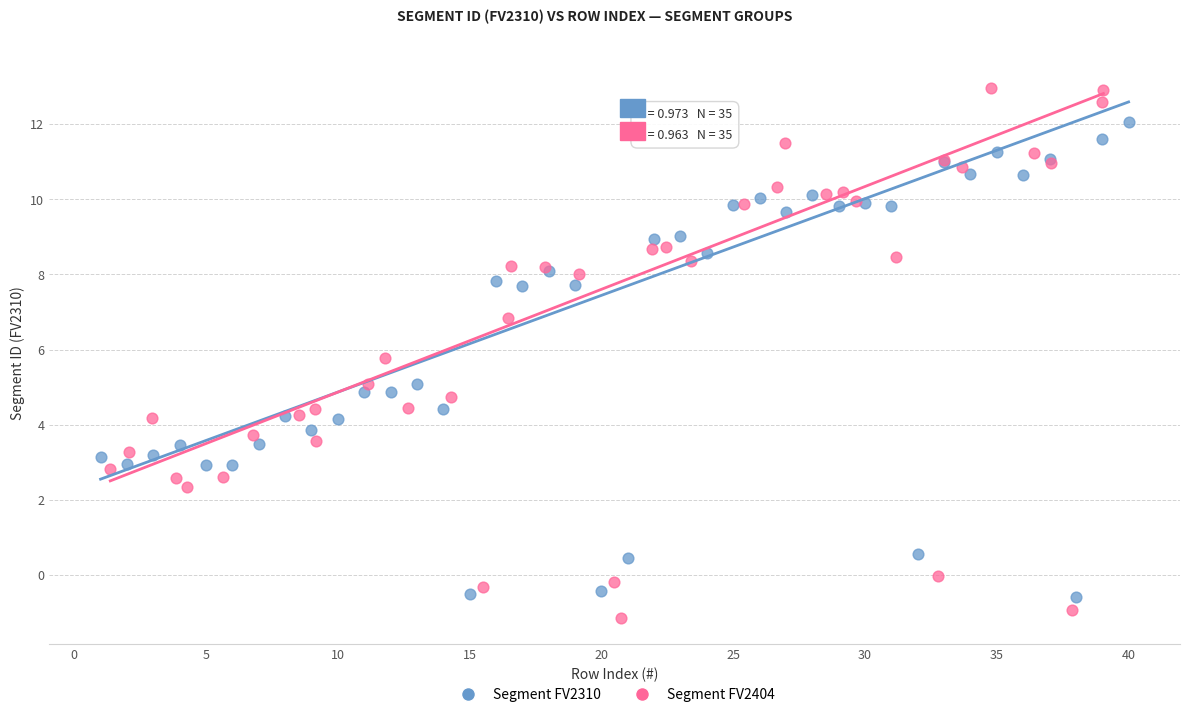

Which series reaches the maximum Y coordinate?

Segment FV2404